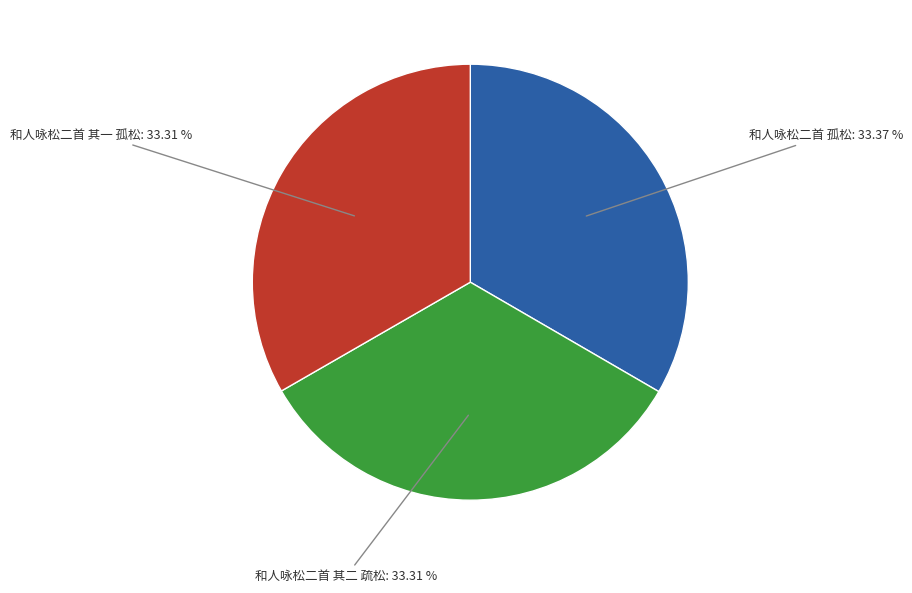

Does any single category account for the majority?

No